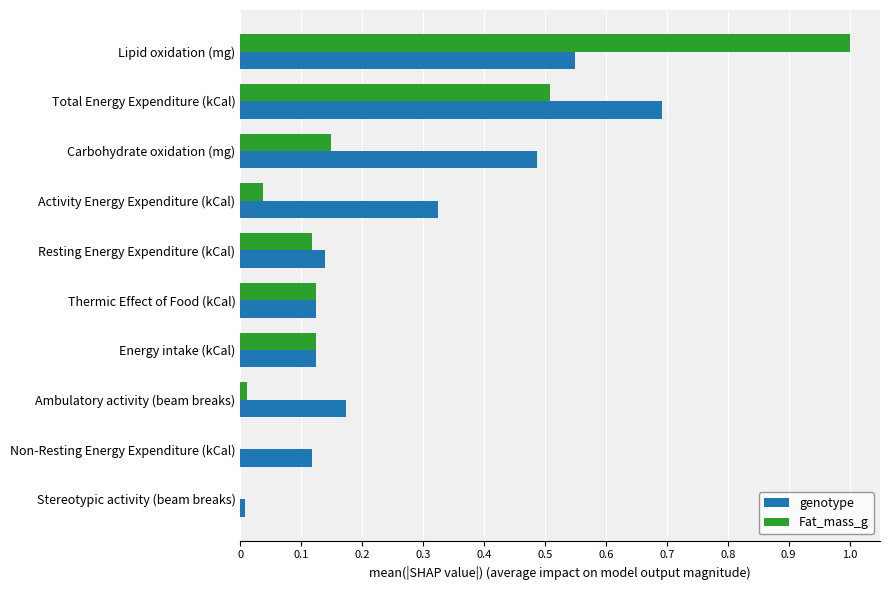

What is the sum of all genotype values?

2.7